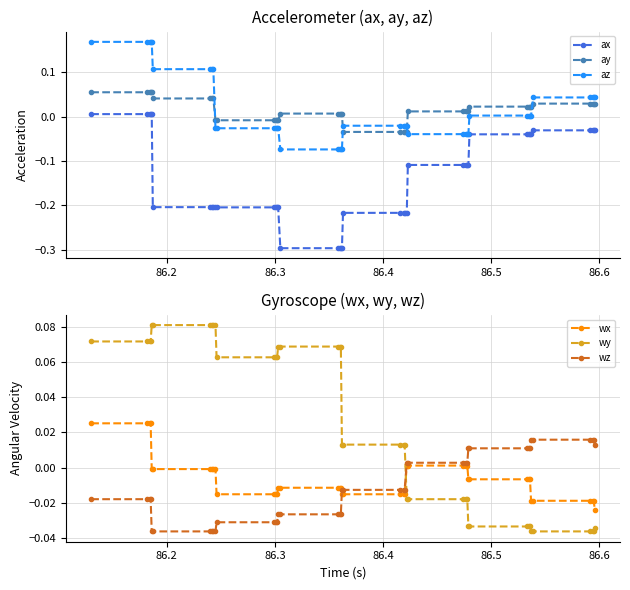

What is the minimum value shown in the chart?

-0.3